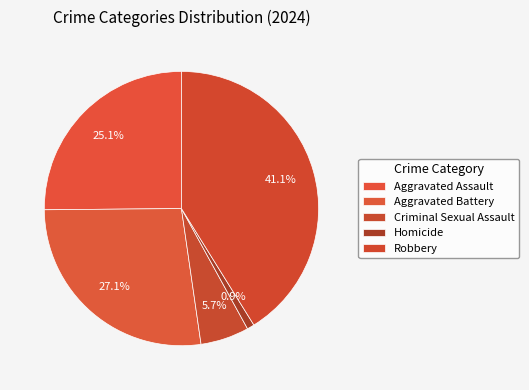

What percentage is the Criminal Sexual Assault slice, to the nearest percent?

6%